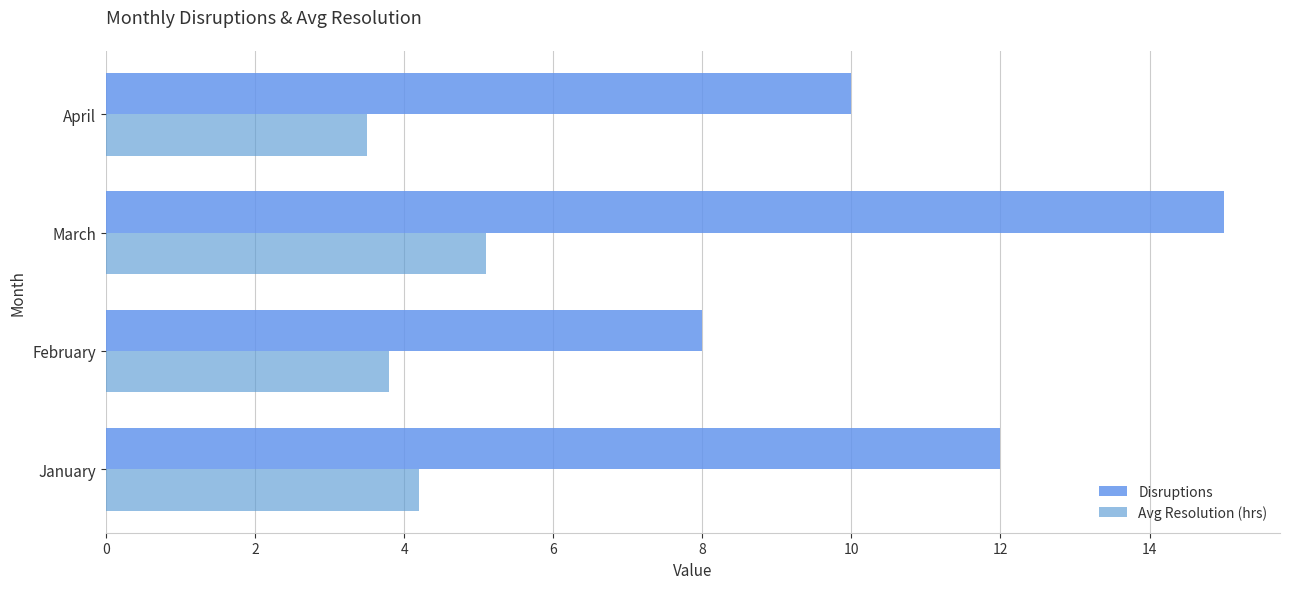

How many data points does each series have?

4